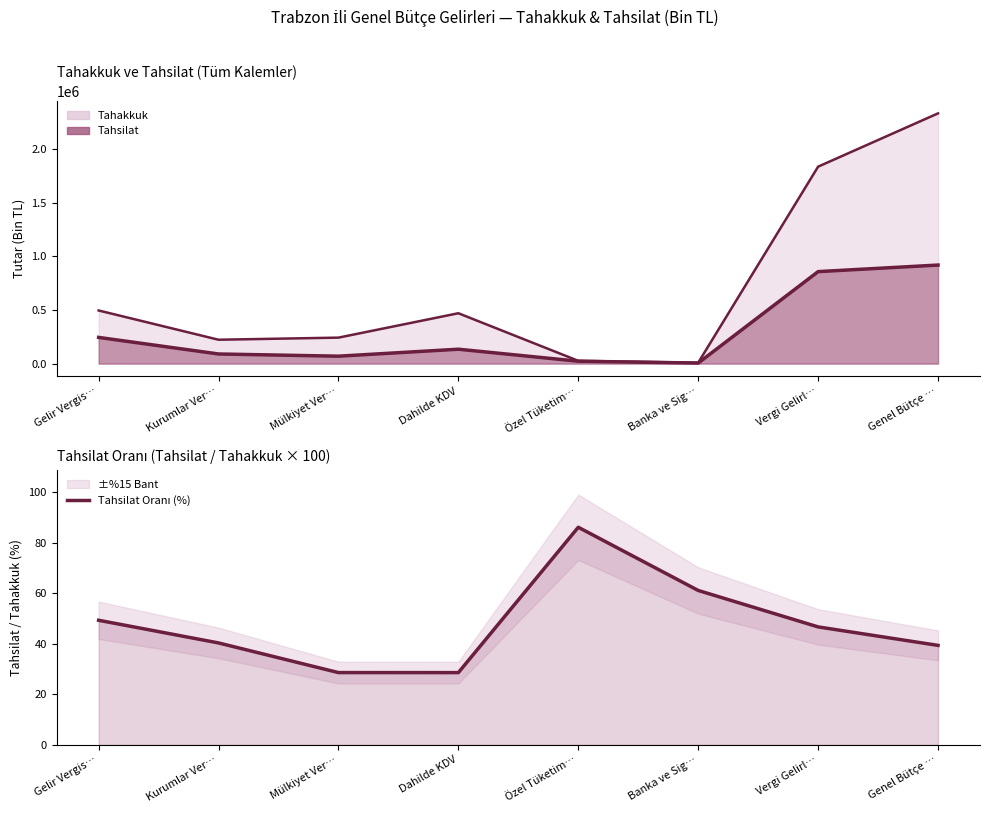

The Tahsilat series shows 5145.0 at Banka ve Sig…. True or false?

True